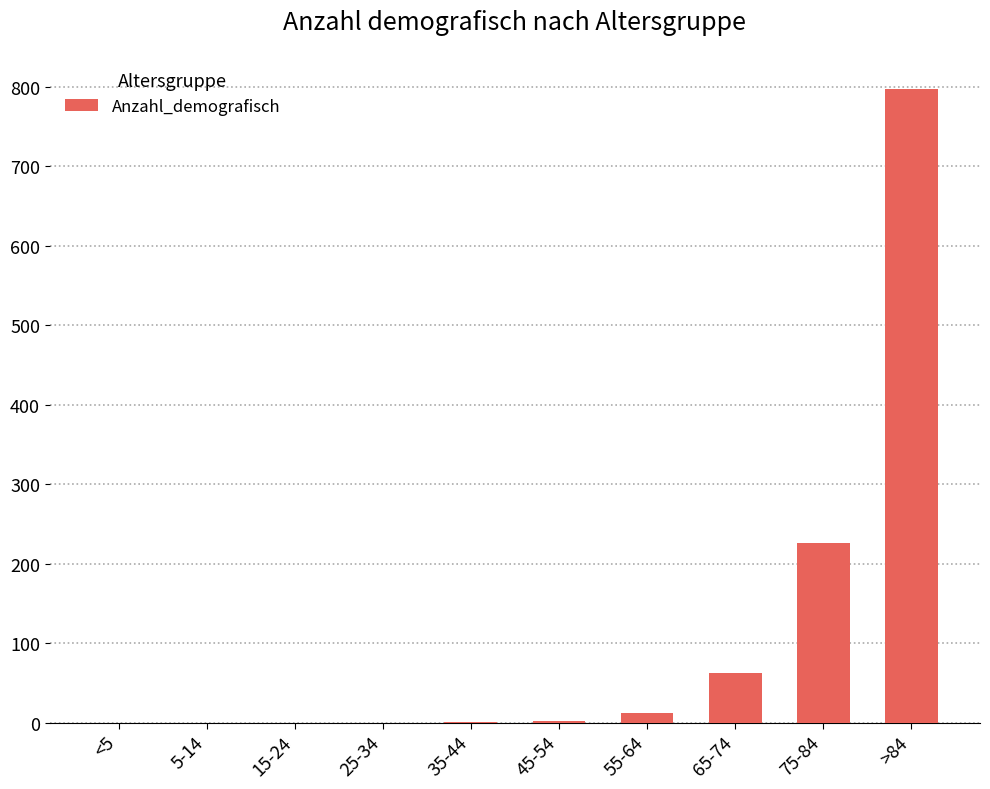

Read the value at >84.

798